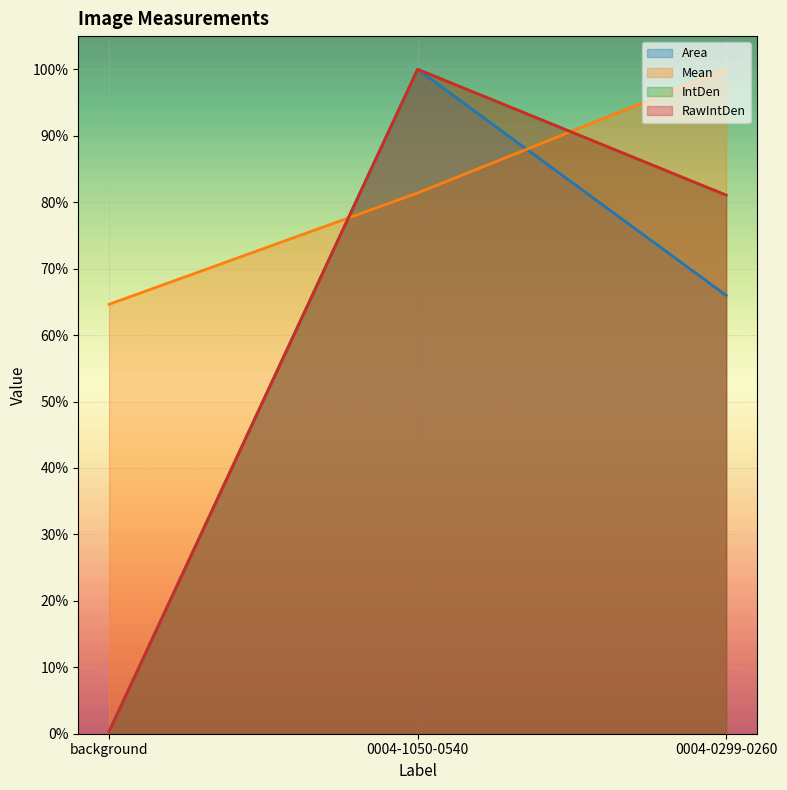

List the series in order of their peak value, highest first.

Area, Mean, IntDen, RawIntDen